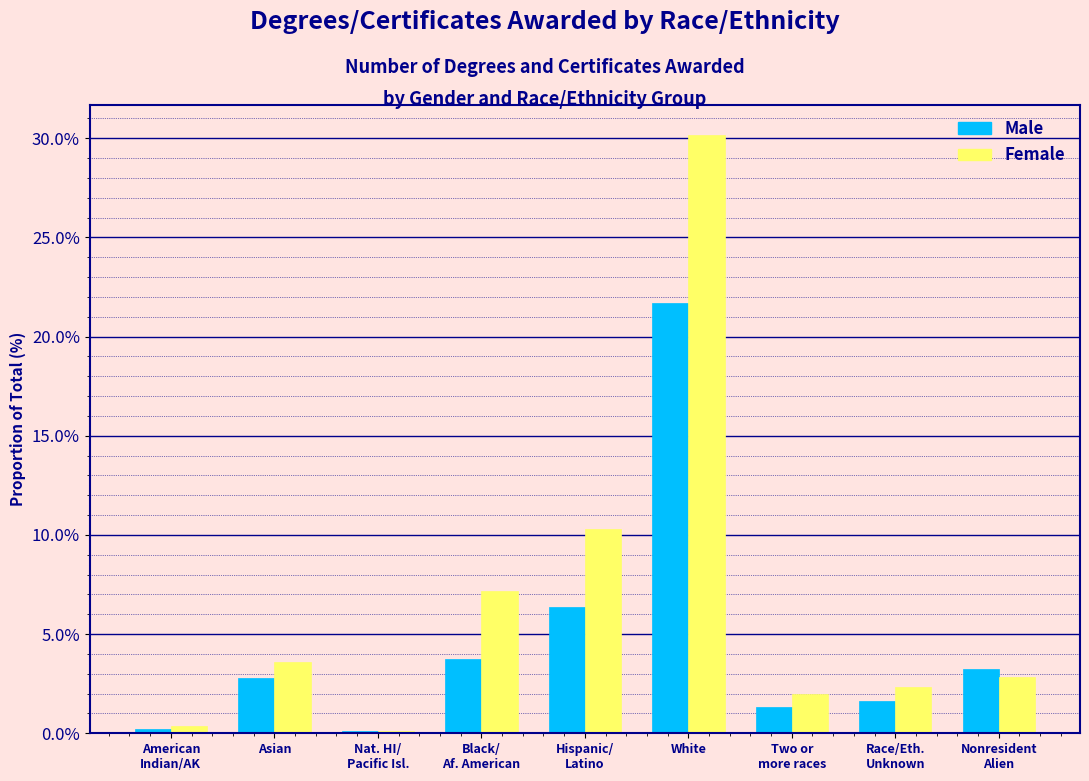

The Male series shows 4.6 at Asian. True or false?

False